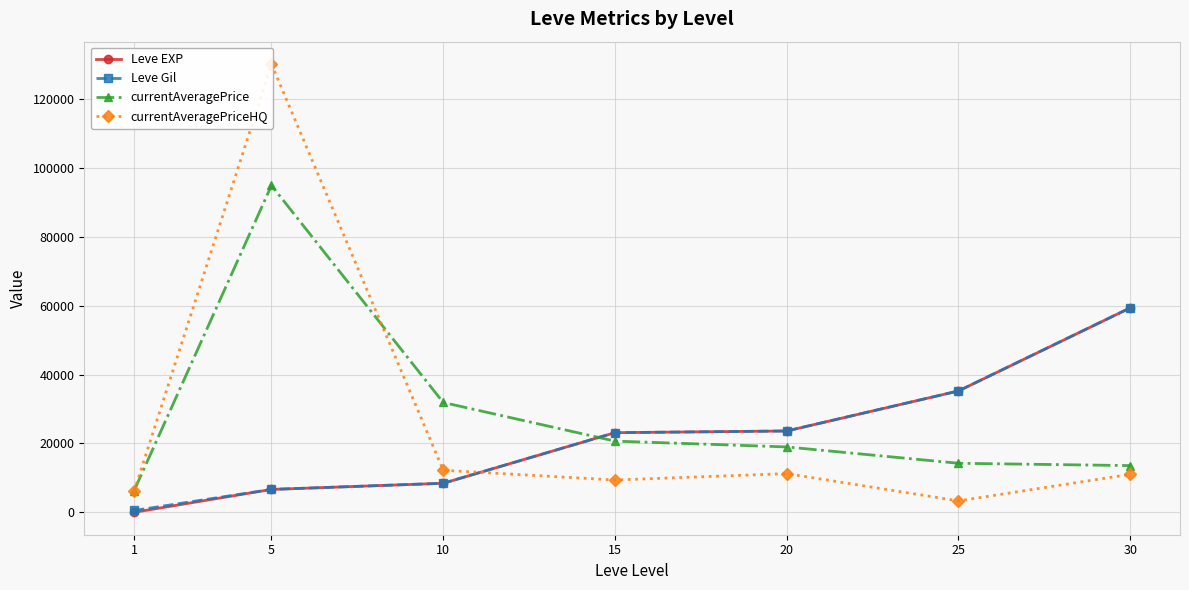

Reading left to right, transcribe all the data shown in this chart.

Leve EXP: 1=1.3	5=6655.0	10=8435.0	15=23143.3	20=23633.3	25=35261.7	30=59405.0
Leve Gil: 1=531.7	5=6655.0	10=8435.0	15=23143.3	20=23633.3	25=35261.7	30=59405.0
currentAveragePrice: 1=6273.8	5=94980.2	10=31918.0	15=20688.5	20=18999.0	25=14253.5	30=13576.0
currentAveragePriceHQ: 1=6078.5	5=130248.7	10=12226.0	15=9385.0	20=11250.0	25=3316.0	30=11041.5